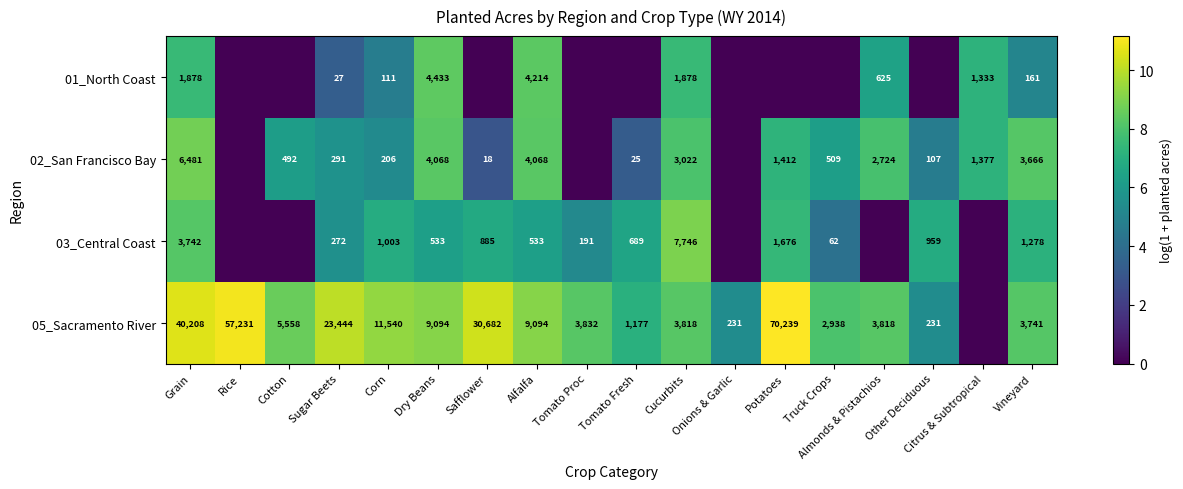

At Sugar Beets, list the series in order from largest to smallest.

05_Sacramento River, 02_San Francisco Bay, 03_Central Coast, 01_North Coast